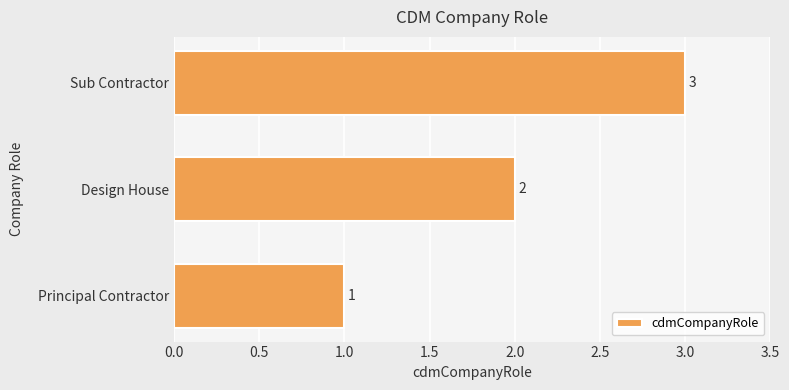

What is the minimum value shown in the chart?

1